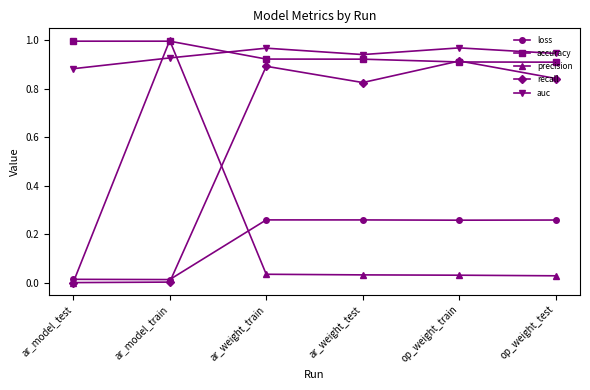

Which series has the largest range (max minus min)?

precision